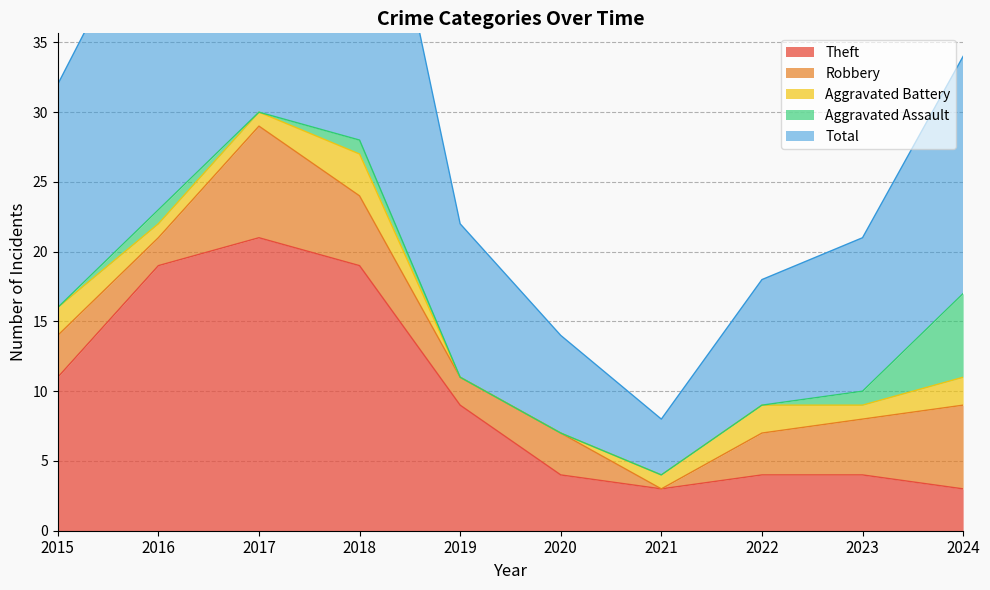

Is it true that Total equals 11 at 2023?

True